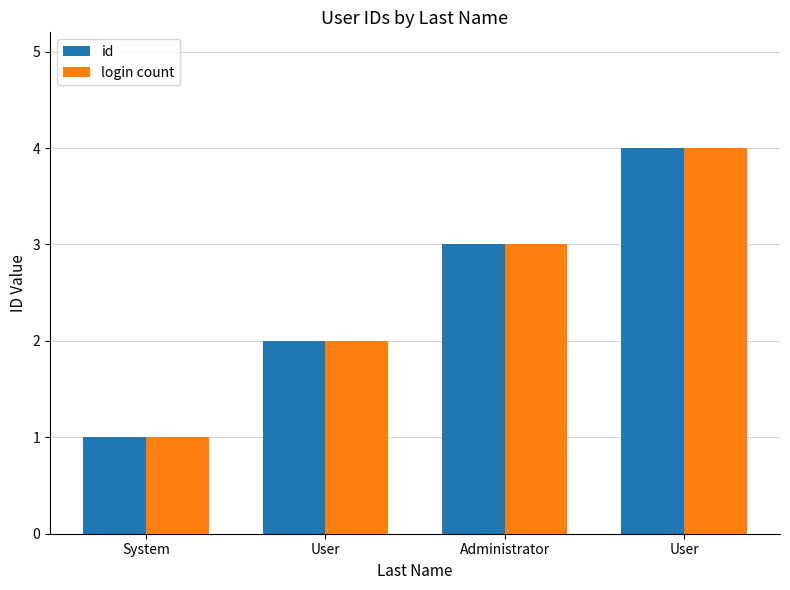

What is the lowest value of the id series?

1